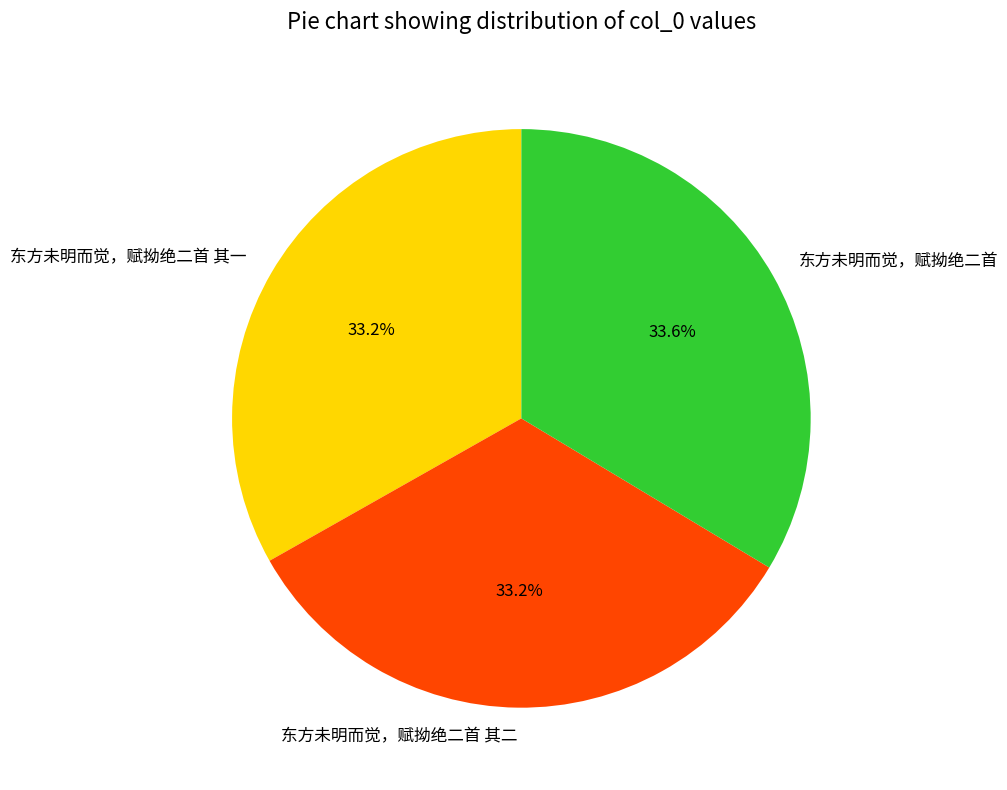

What is the ratio of the value at 东方未明而觉，赋拗绝二首 其一 to the value at 东方未明而觉，赋拗绝二首 其二?

1.0